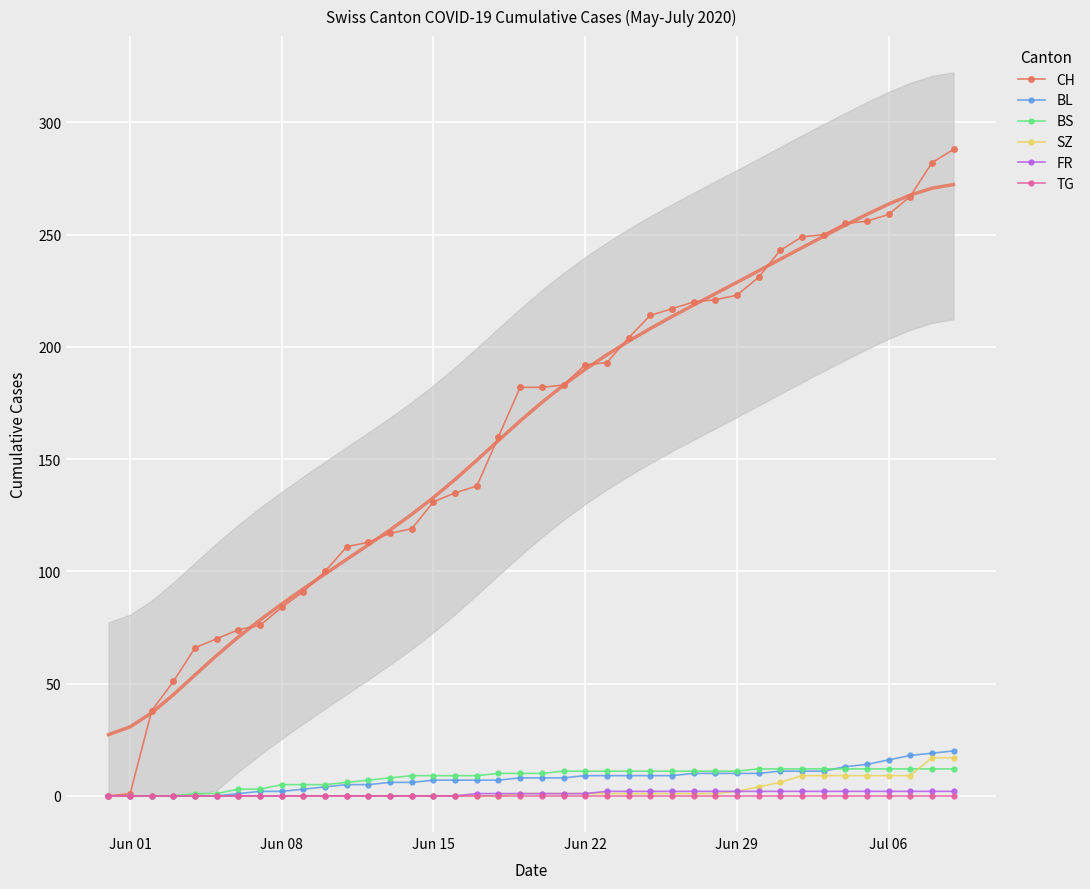

What is the greatest value displayed?

288